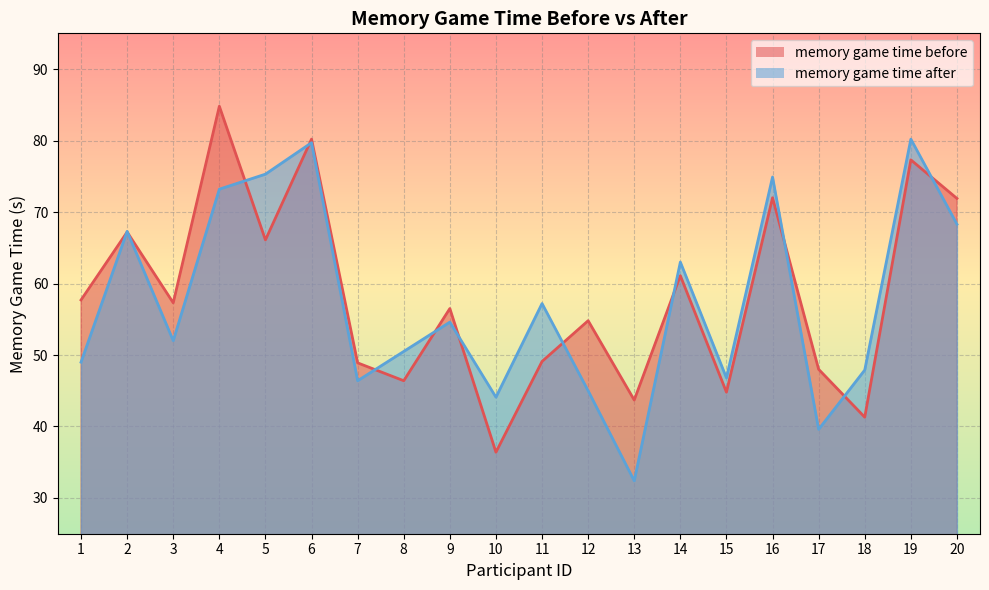

True or false: memory game time before and memory game time after cross at least once.

True